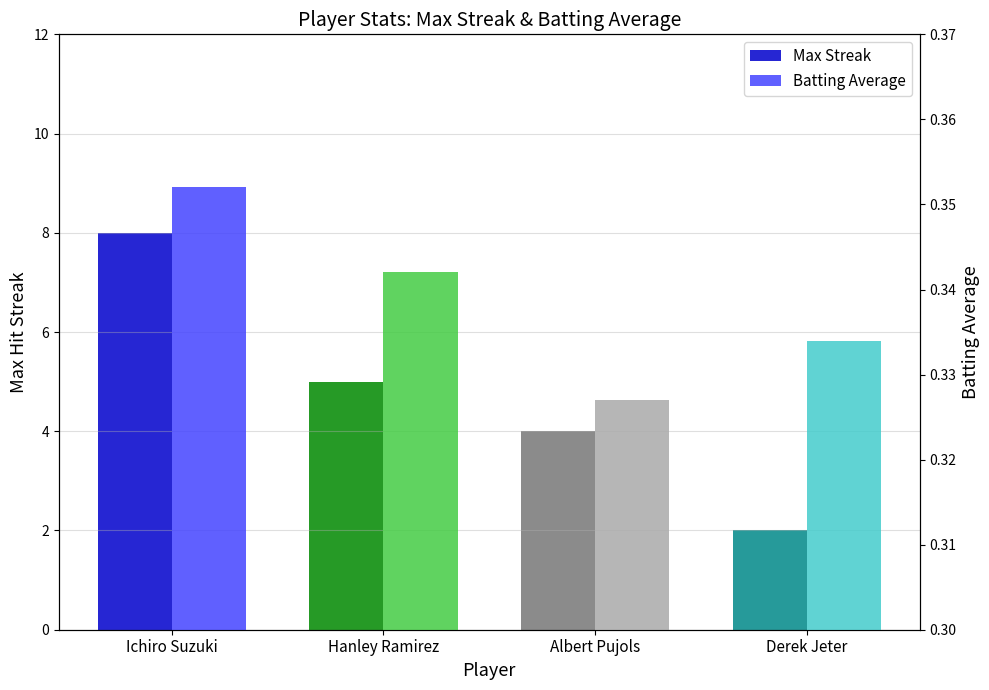

What are all the series names shown in the legend?

Max Streak, Batting Average